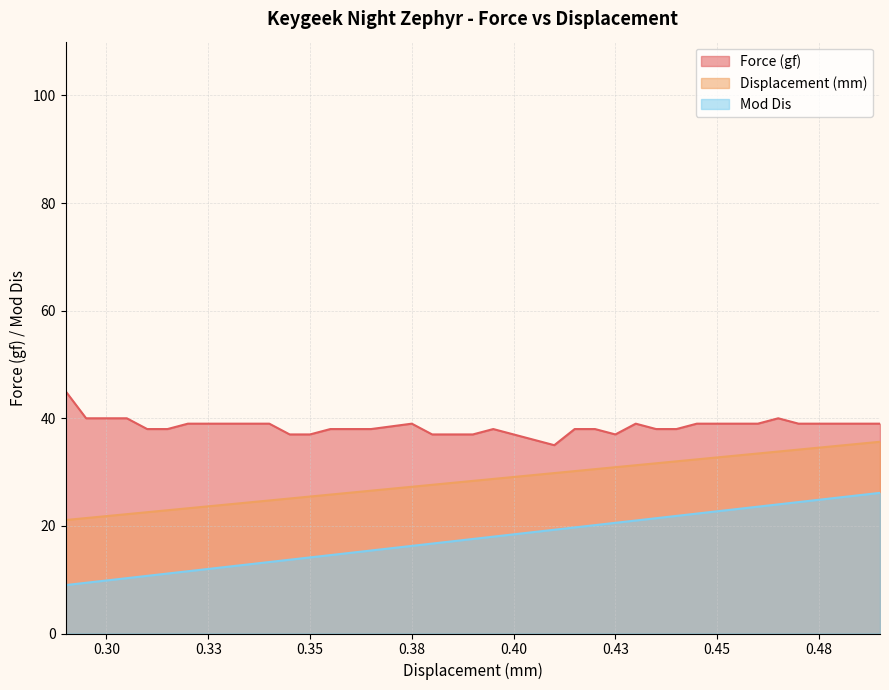

Does the chart have visible grid lines?

Yes